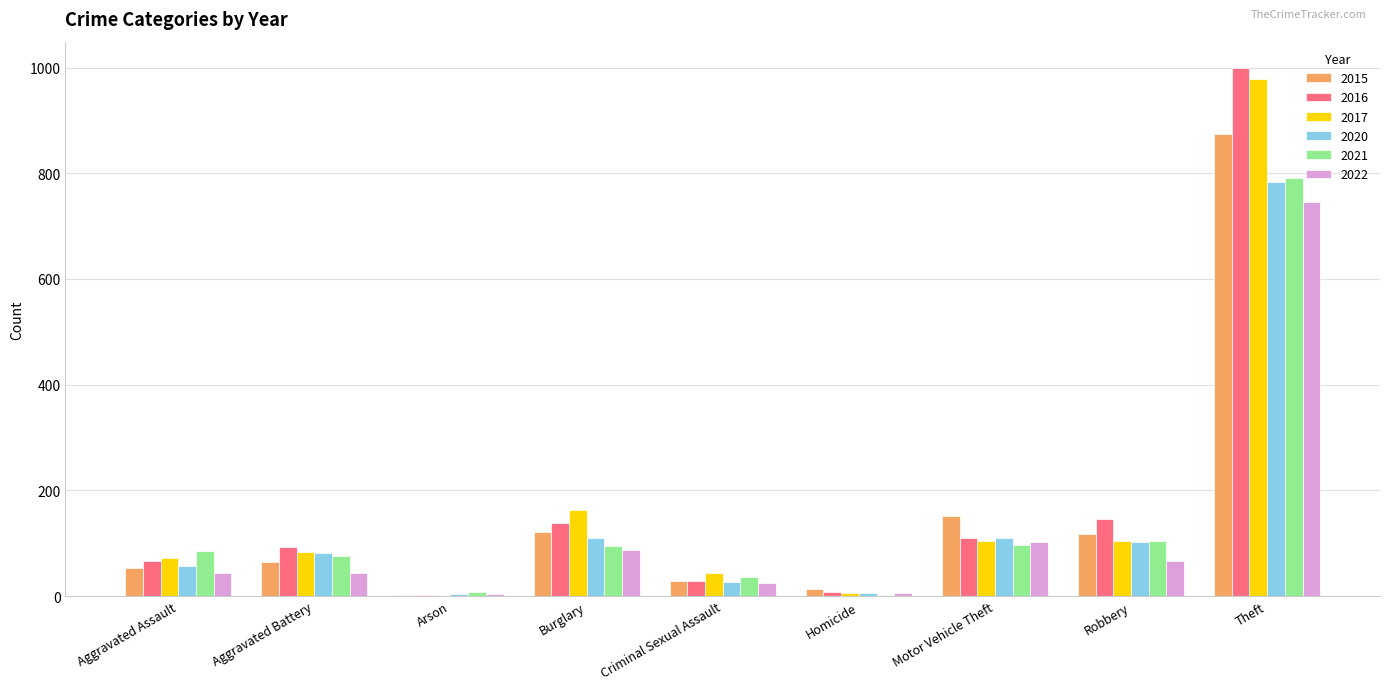

What are all the series names shown in the legend?

2015, 2016, 2017, 2020, 2021, 2022